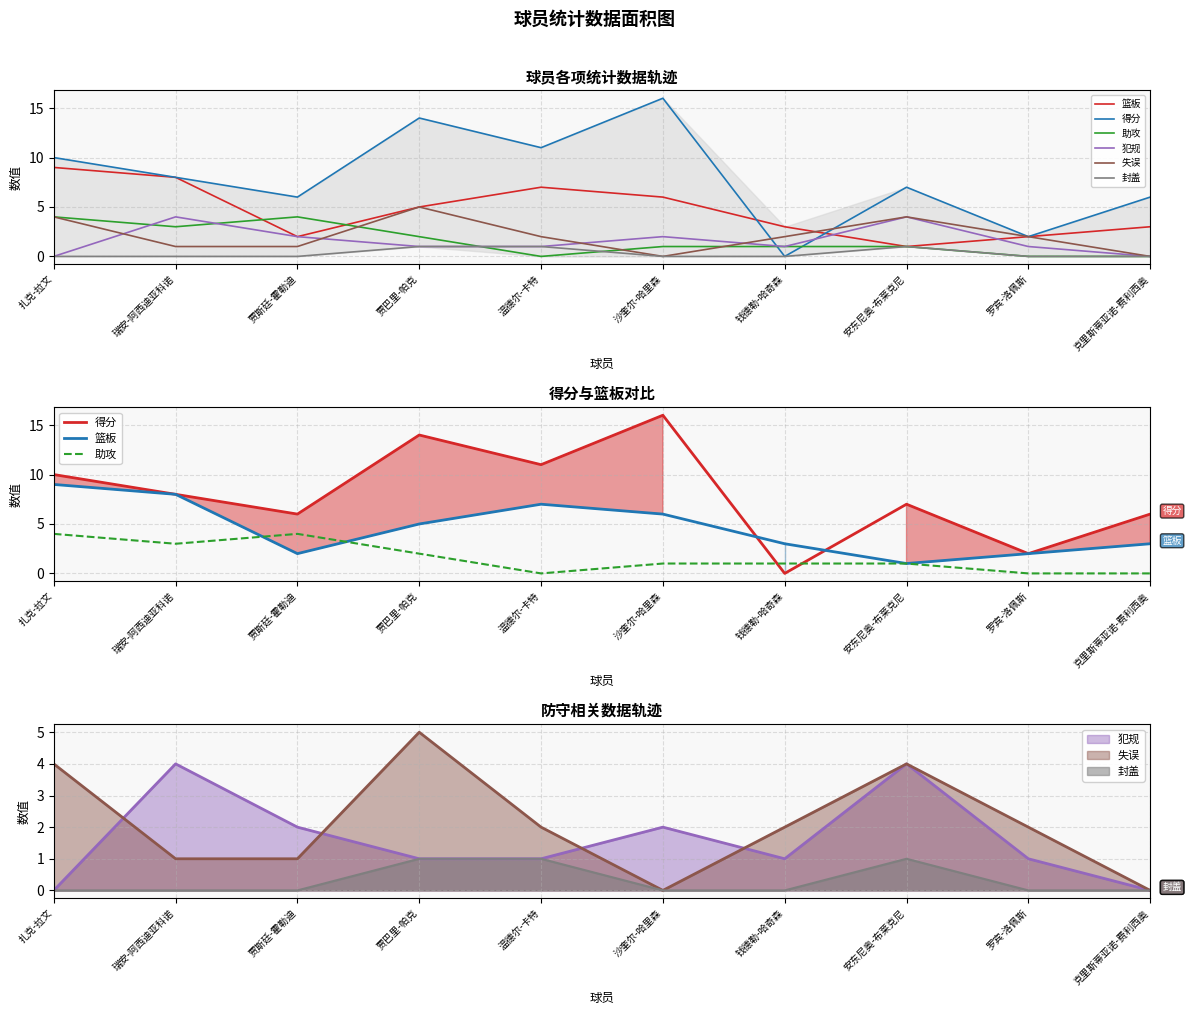

At which category does the chart reach its minimum across all series?

钱德勒-哈奇森